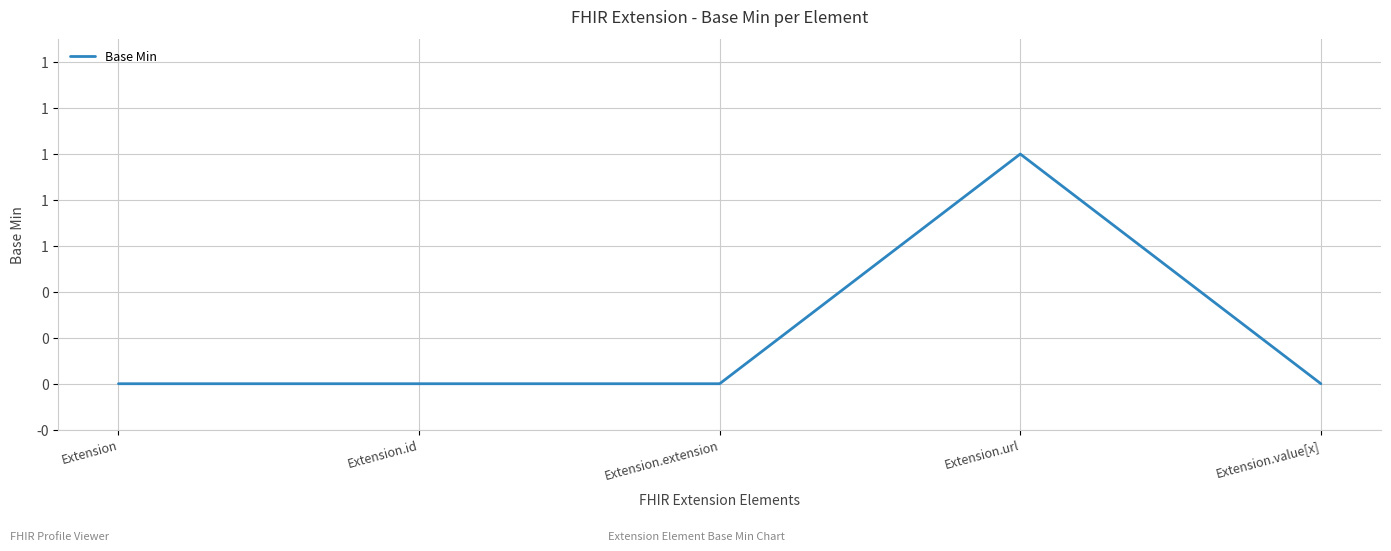

What is the label of the 4th point from the left?

Extension.url